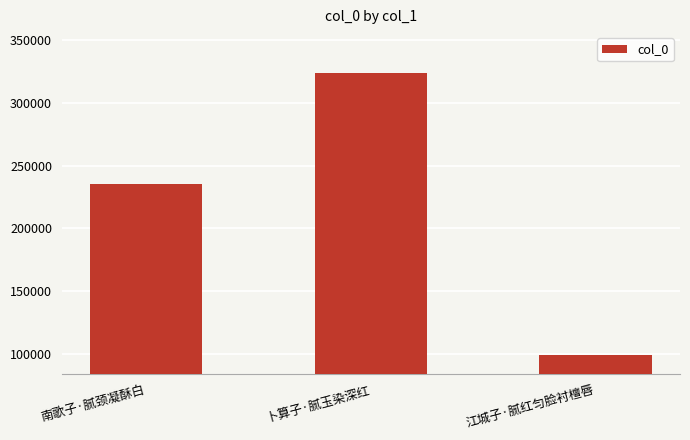

Where is the data nearest to the value 211561?

南歌子·腻颈凝酥白